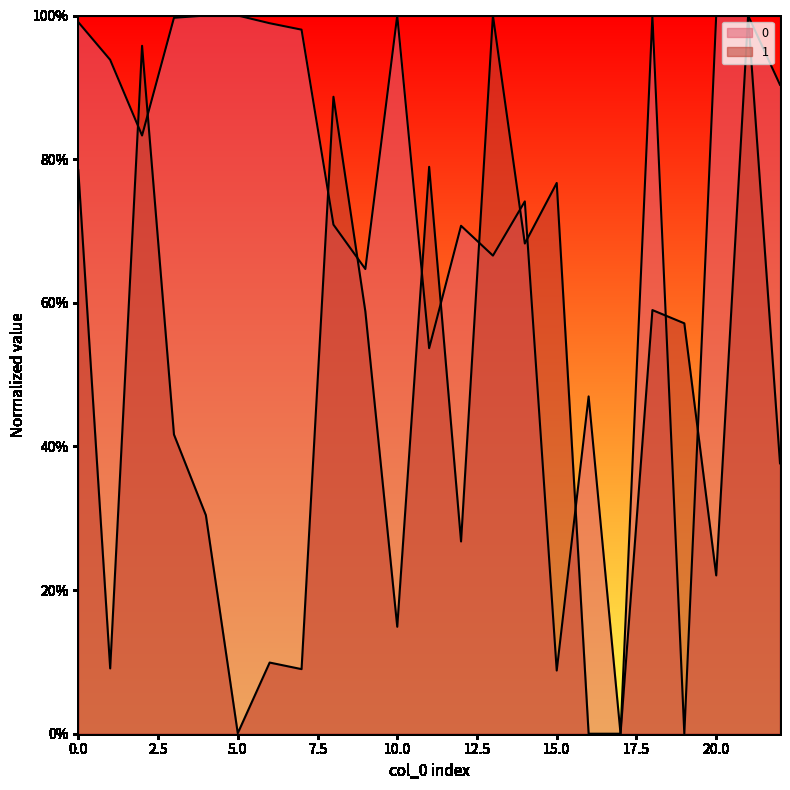

What is the difference between the maximum and minimum values in the 1 series?

1.0